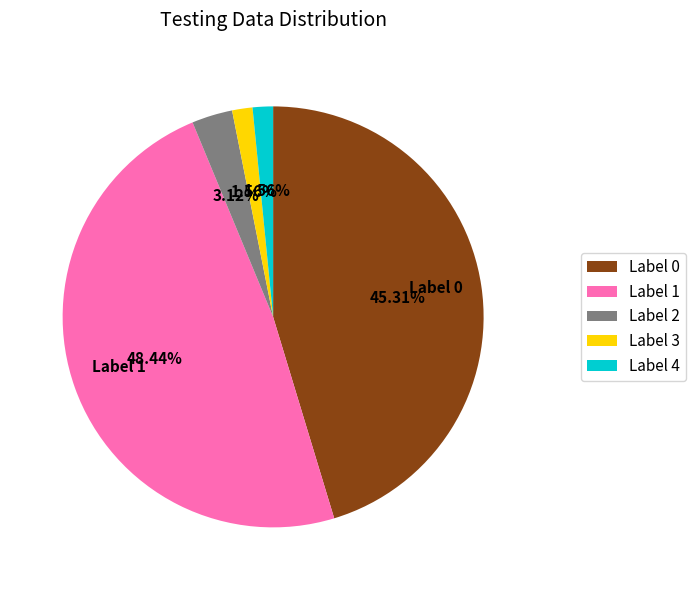

Is there a majority slice in this chart?

No